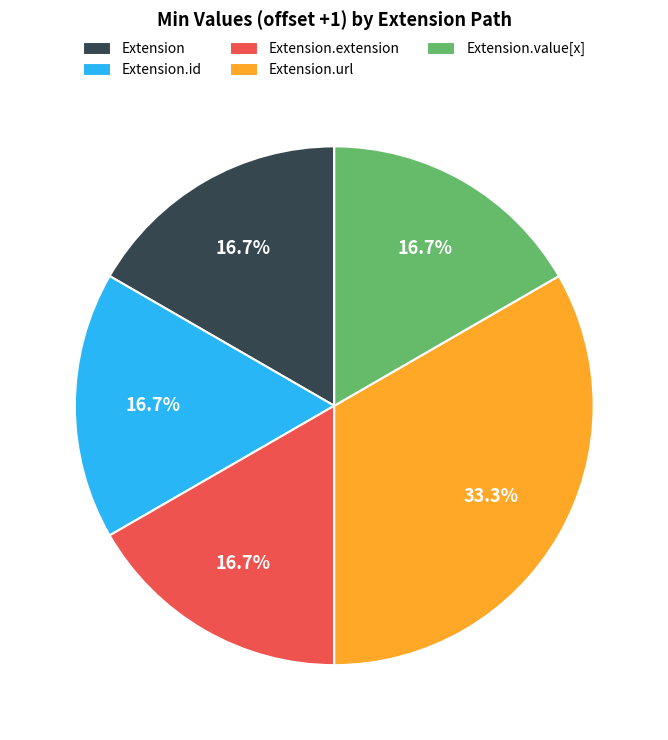

Is there any slice that represents more than half of the pie?

No